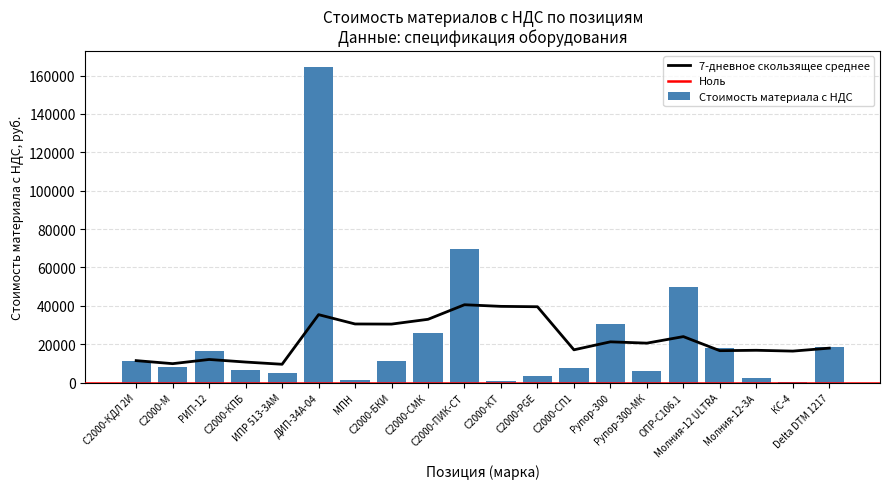

Reading right to left, what are all the values shown in this chart?

Delta DTM 1217=18306.4	КС-4=510.1	Молния-12-3A=2178.0	Молния-12 ULTRA=18150.0	ОПР-С106.1=49550.7	Рупор-300-МК=6192.8	Рупор-300=30492.0	С2000-СП1=7495.9	С2000-PGE=3515.1	С2000-КТ=697.0	С2000-ПИК-СТ=69521.8	С2000-СМК=25710.9	С2000-БКИ=10968.0	МПН=1359.1	ДИП-34А-04=164656.8	ИПР 513-3АМ=4878.7	С2000-КПБ=6621.1	РИП-12=16382.2	С2000-М=8232.8	С2000-КДЛ 2И=11406.9